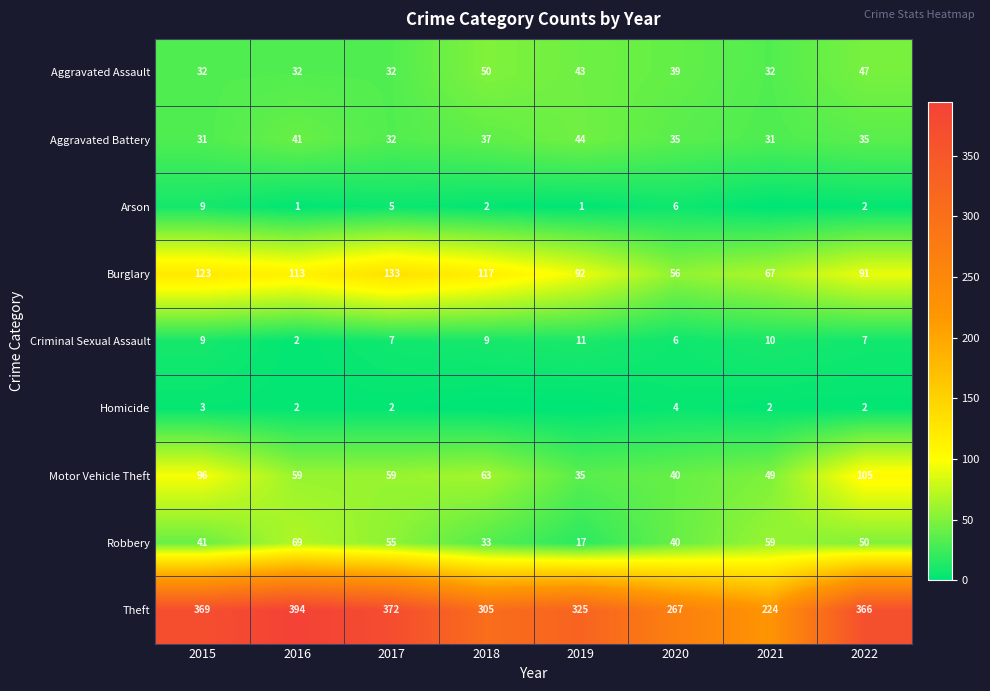

What is the total value across all series at 2020?

493